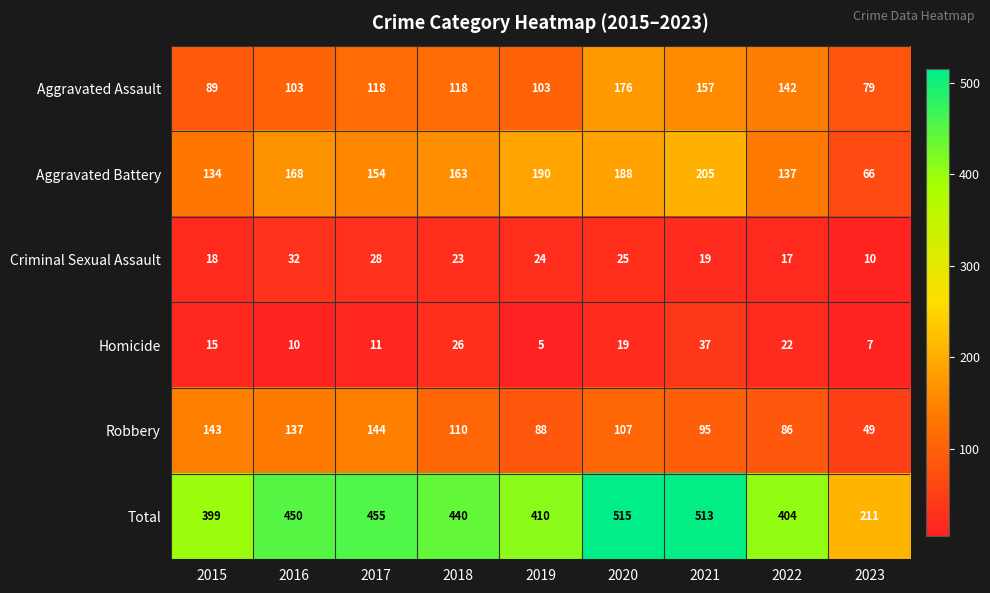

What is the difference between the highest and lowest values at 2019?

405